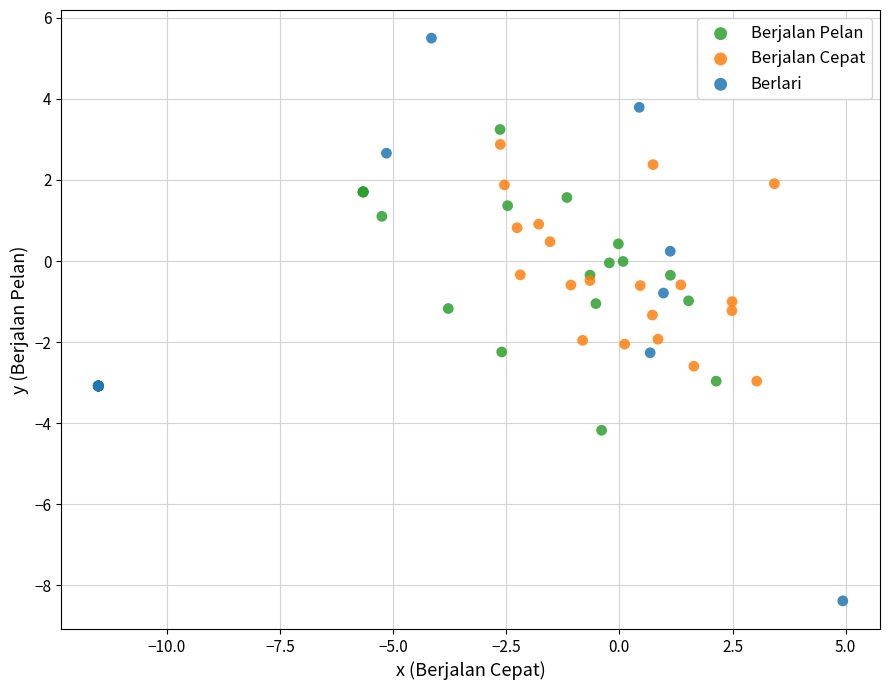

Which series contains the lowest Y value?

Berlari